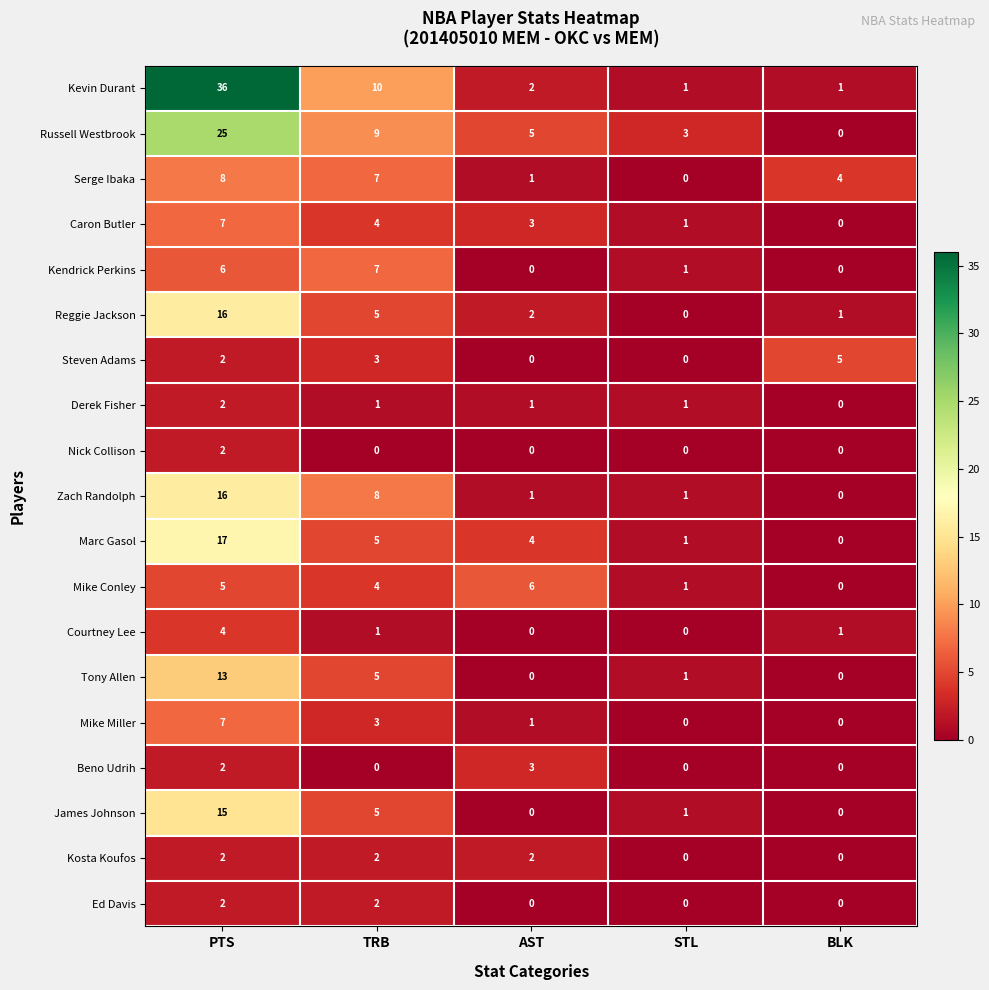

How many Derek Fisher values are between 1 and 2?

4